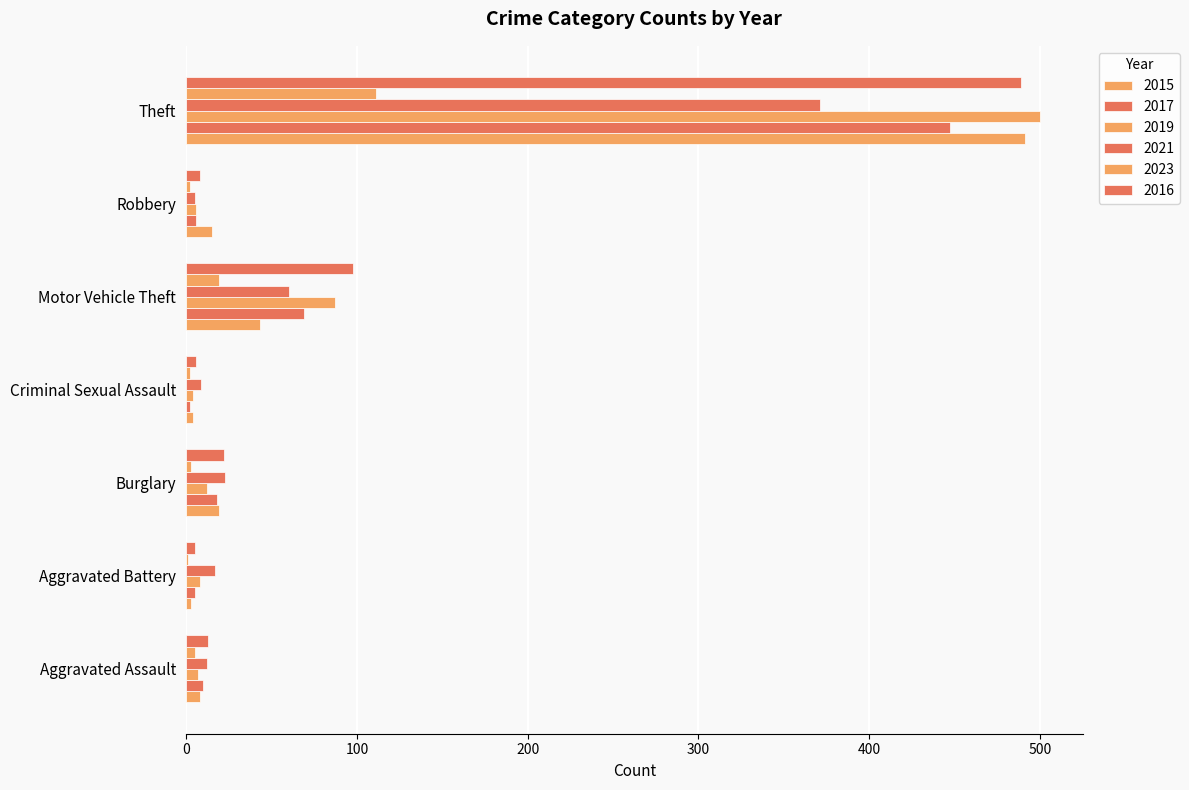

How many categories are shown in the chart?

7